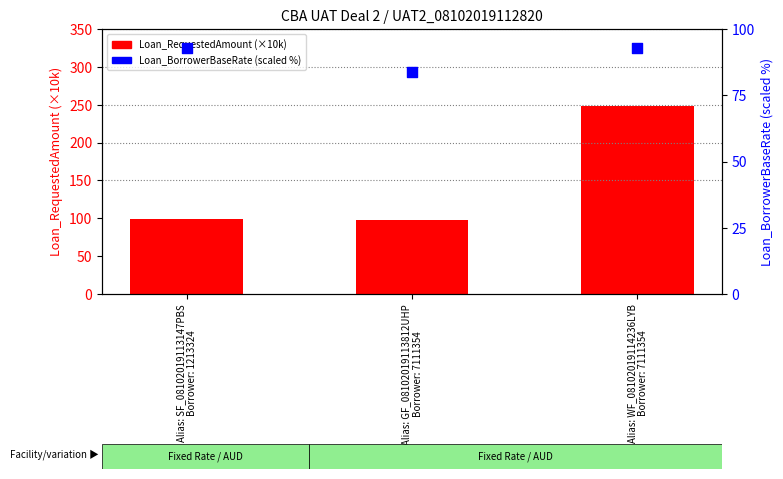

Which series has the widest spread of Y values?

Loan_RequestedAmount (×10k)